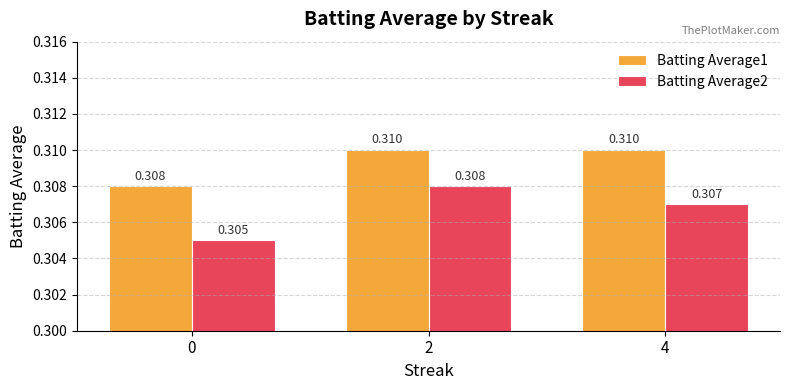

At which category is the sum across all series the highest?

2